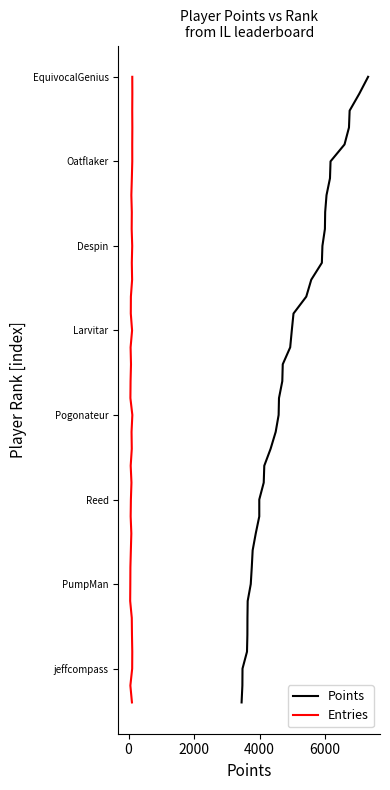

Which series has the largest total across all categories?

Points